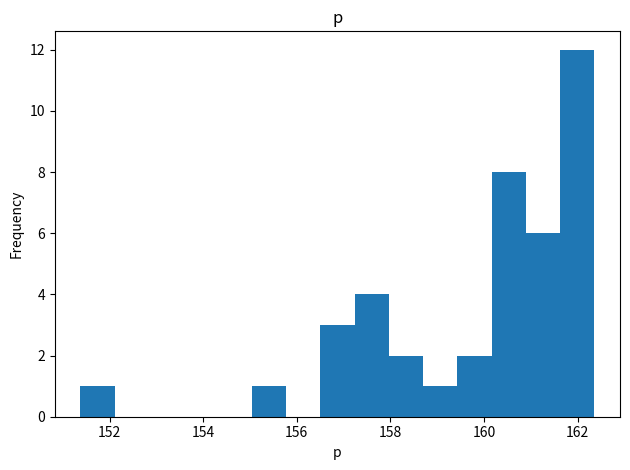

Read against the x-axis, roughly where is the centre of the tallest bar?

162.0